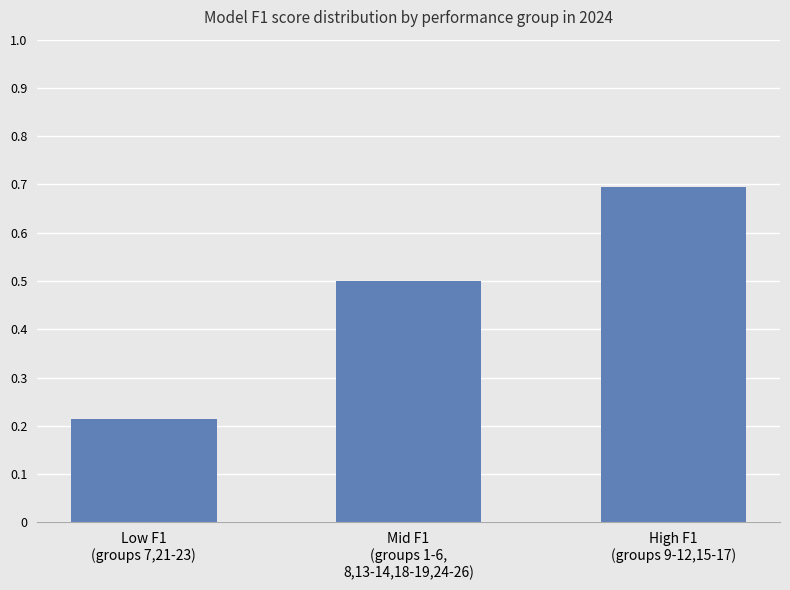

What is the value of the 3rd bar from the left?

0.7